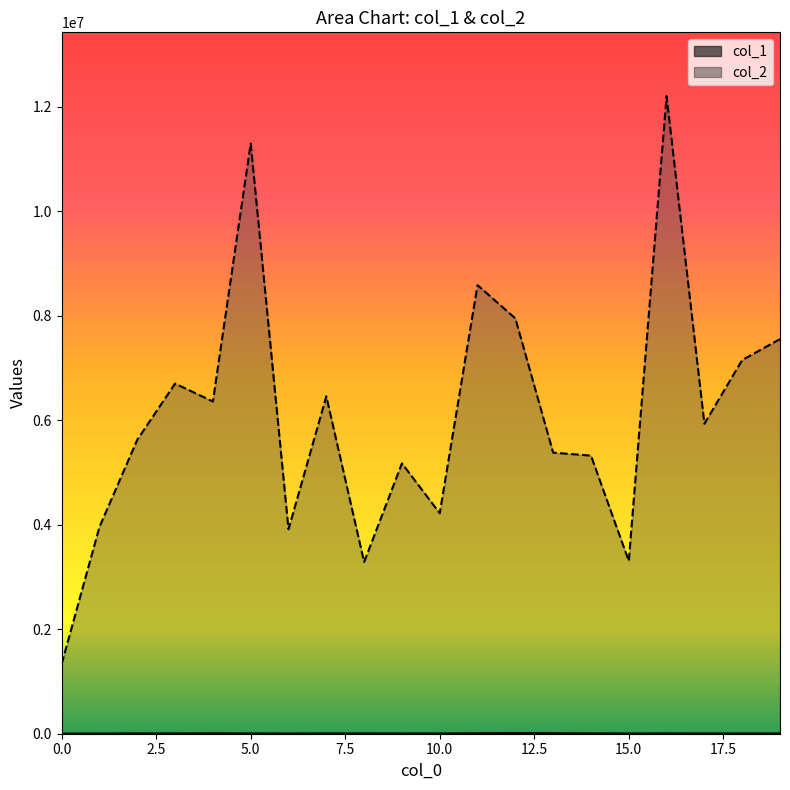

Where is col_2 nearest to the value 6771576?

3